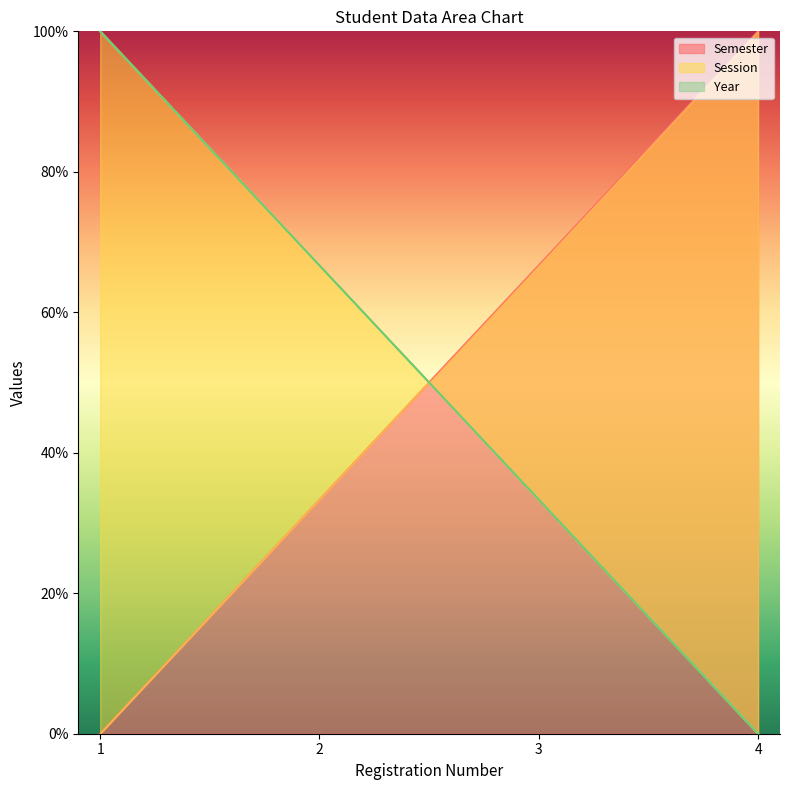

The Session series shows 66.7 at 2. True or false?

True